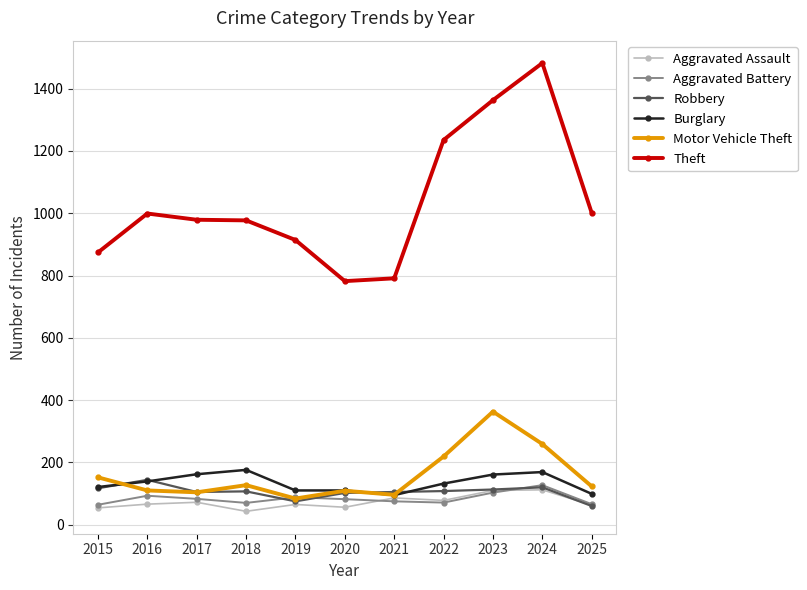

What is the value of the Aggravated Assault point at the 9th from the left?

110